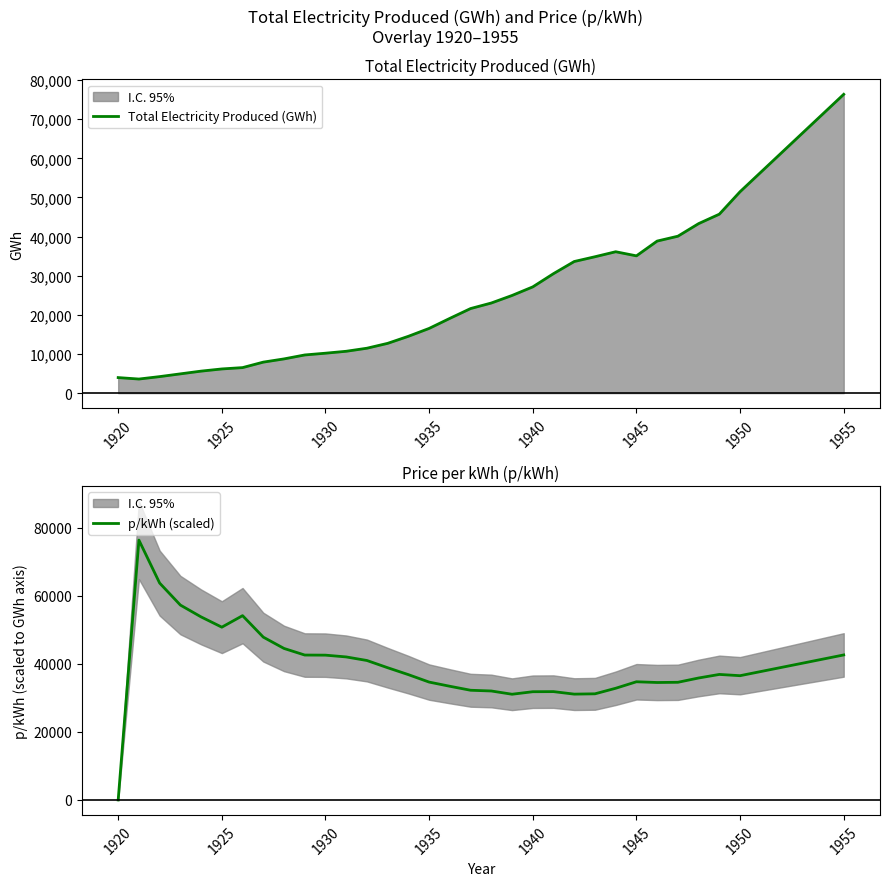

The value of p/kWh (scaled) at 1940 is 54864.2. True or false?

False